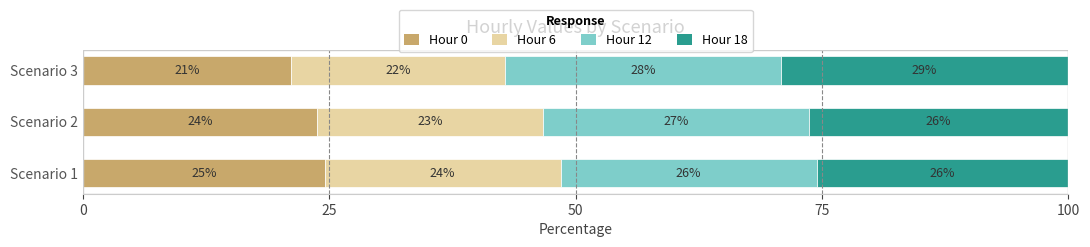

Rank the categories by Hour 0 value from lowest to highest.

Scenario 3, Scenario 2, Scenario 1